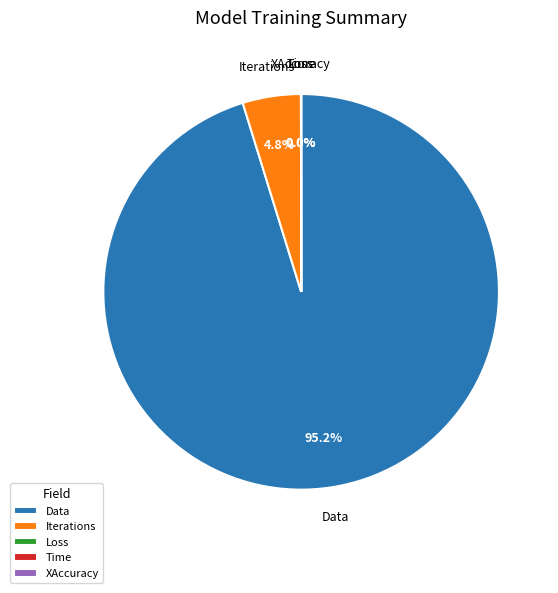

Does Iterations represent more than half of the total?

No